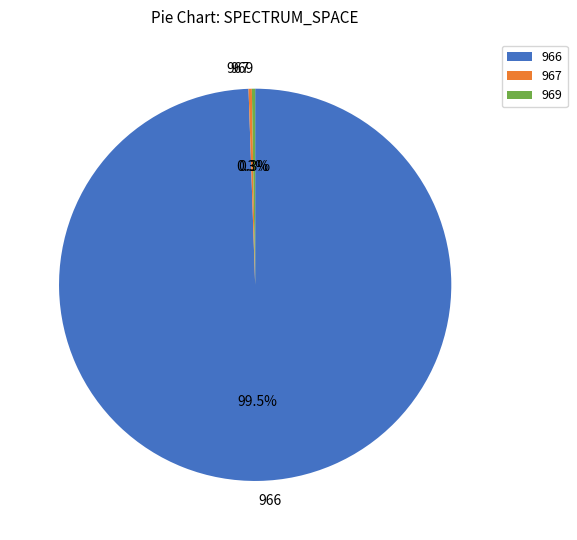

Which category accounts for the majority?

966